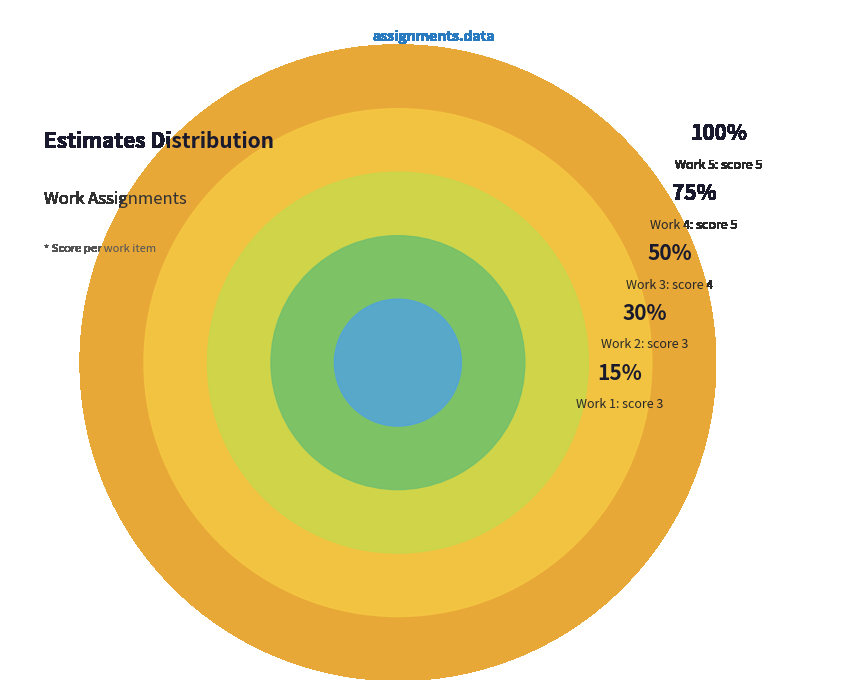

What is the ratio of the value at Work 2 to the value at Work 4?

0.6